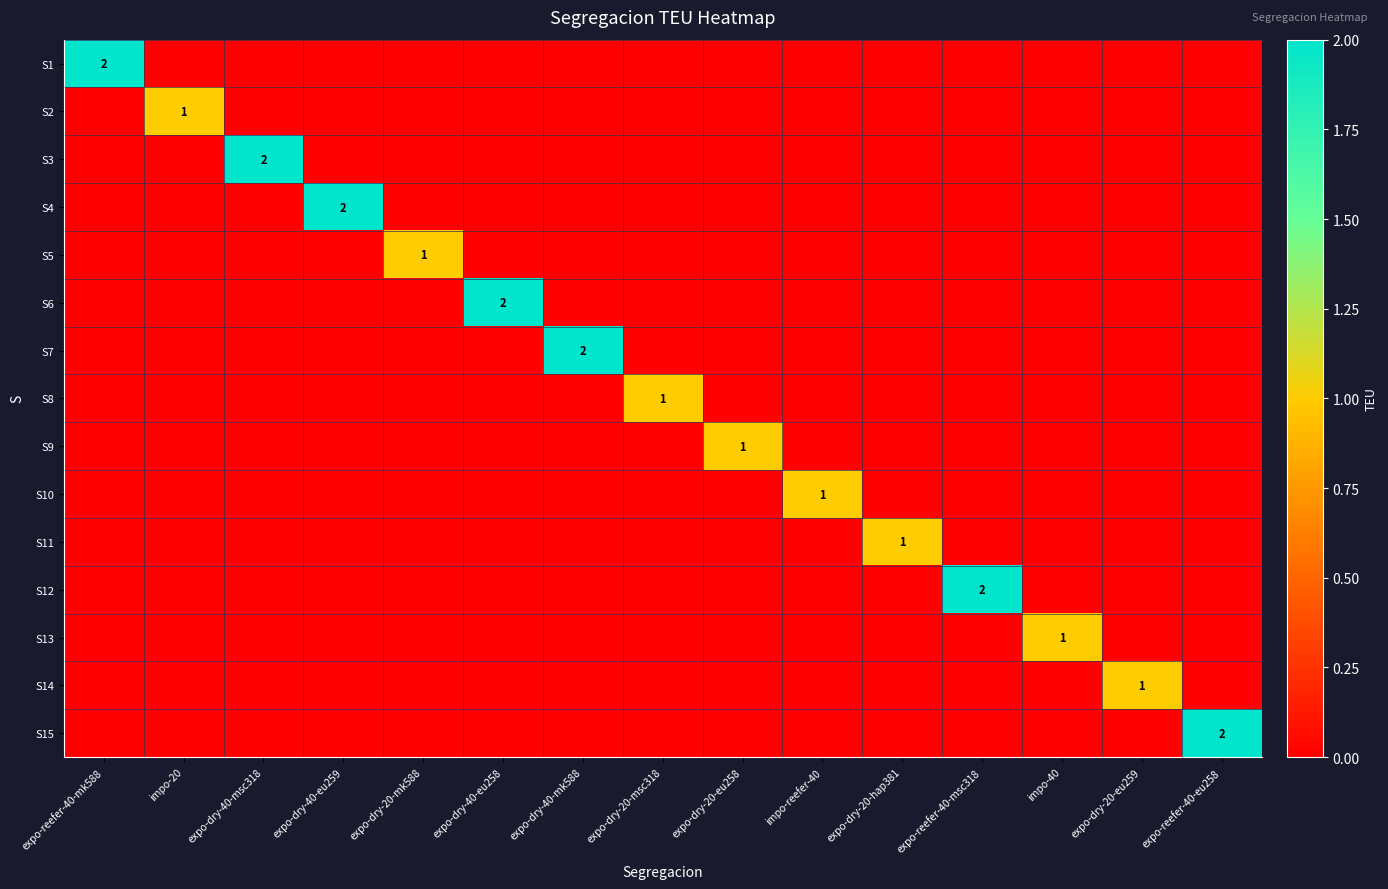

Which category has the highest value in the S6 series?

expo-dry-40-eu258